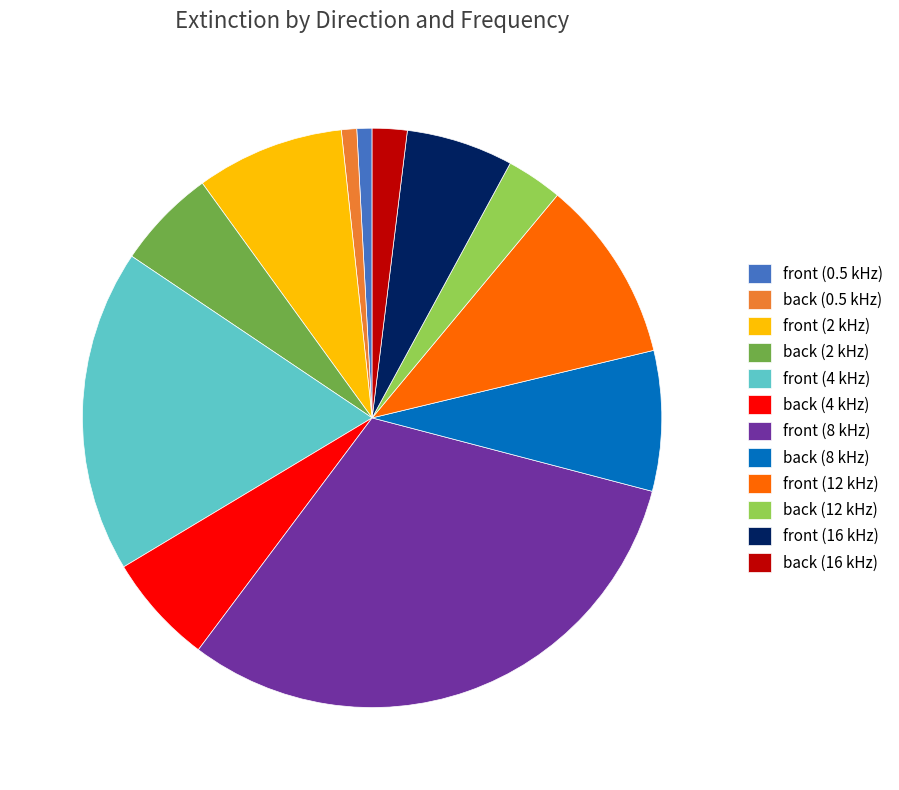

Approximately how many times larger is the value at back (2 kHz) compared to back (16 kHz)?

2.9